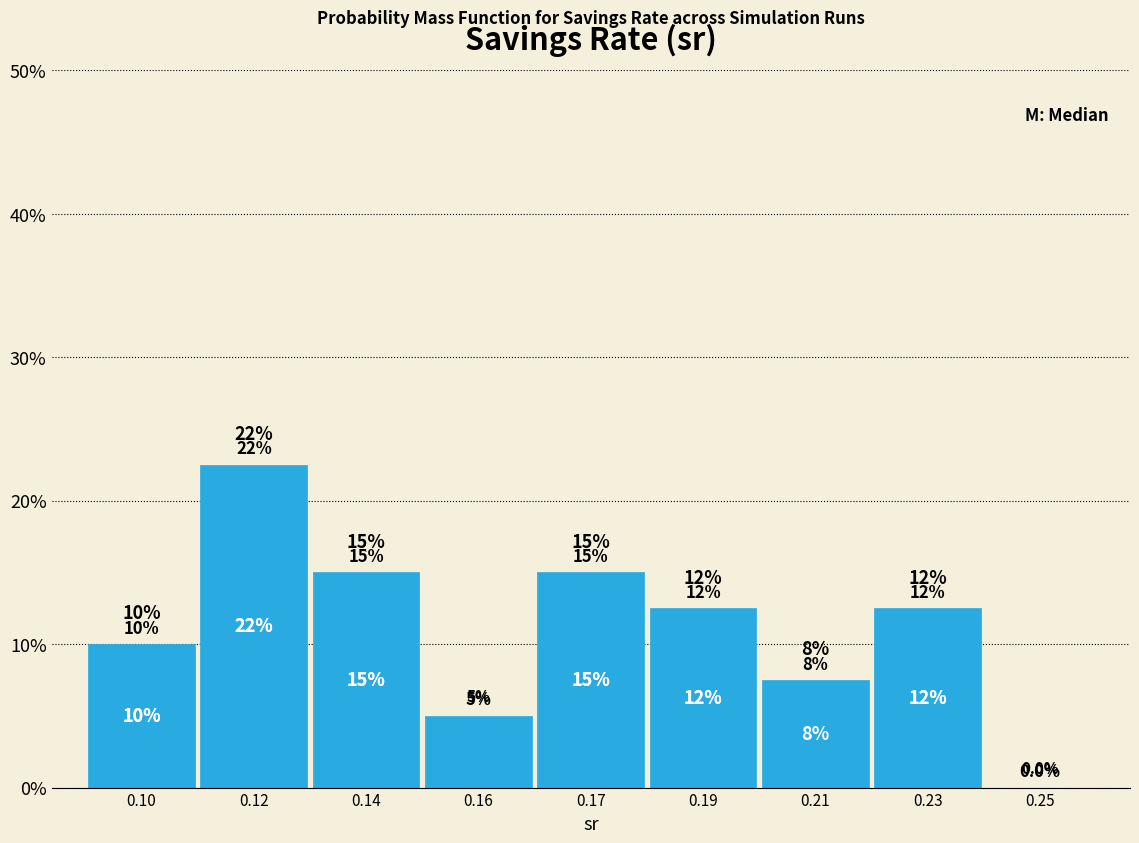

Reading left to right, transcribe all the data shown in this chart.

0.10=10.0	0.12=22.5	0.14=15.0	0.16=5.0	0.17=15.0	0.19=12.5	0.21=7.5	0.23=12.5	0.25=0.0